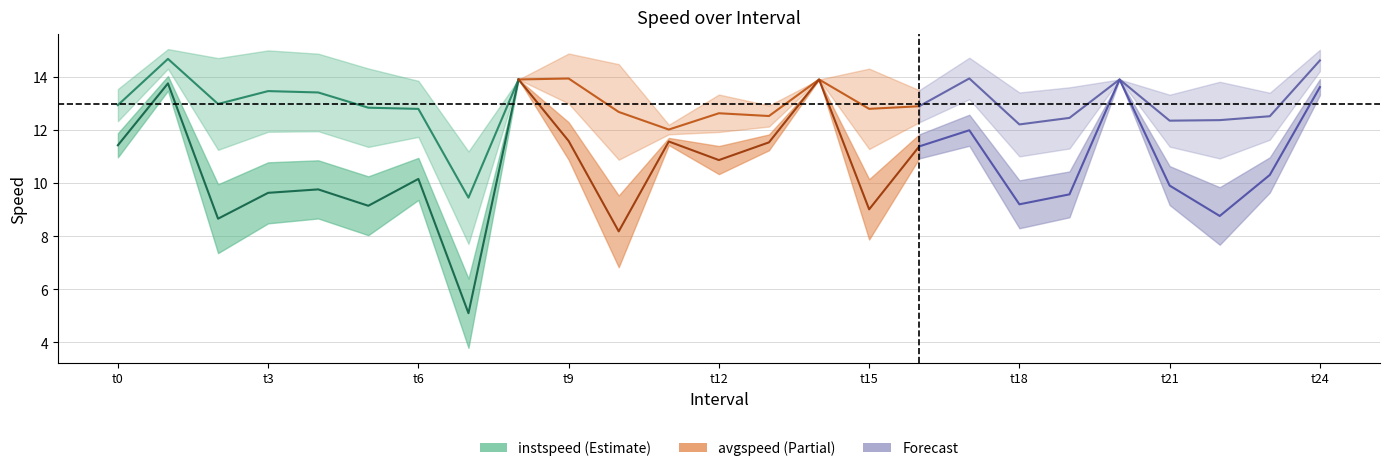

Which series changed the most between 4.0 and 12.0?

avgspeed